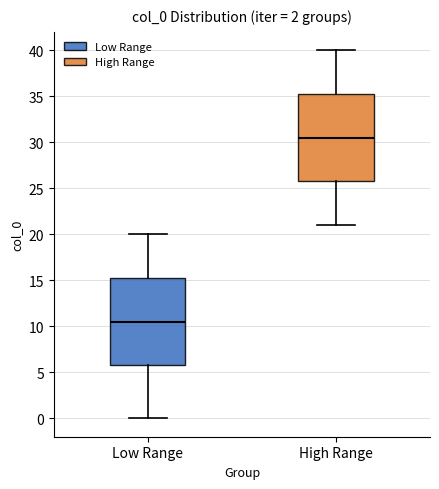

Where does the upper whisker of the box for Low Range end on the y-axis? The values are not printed on the chart, so give them approximately, as read against the axis.

20.0